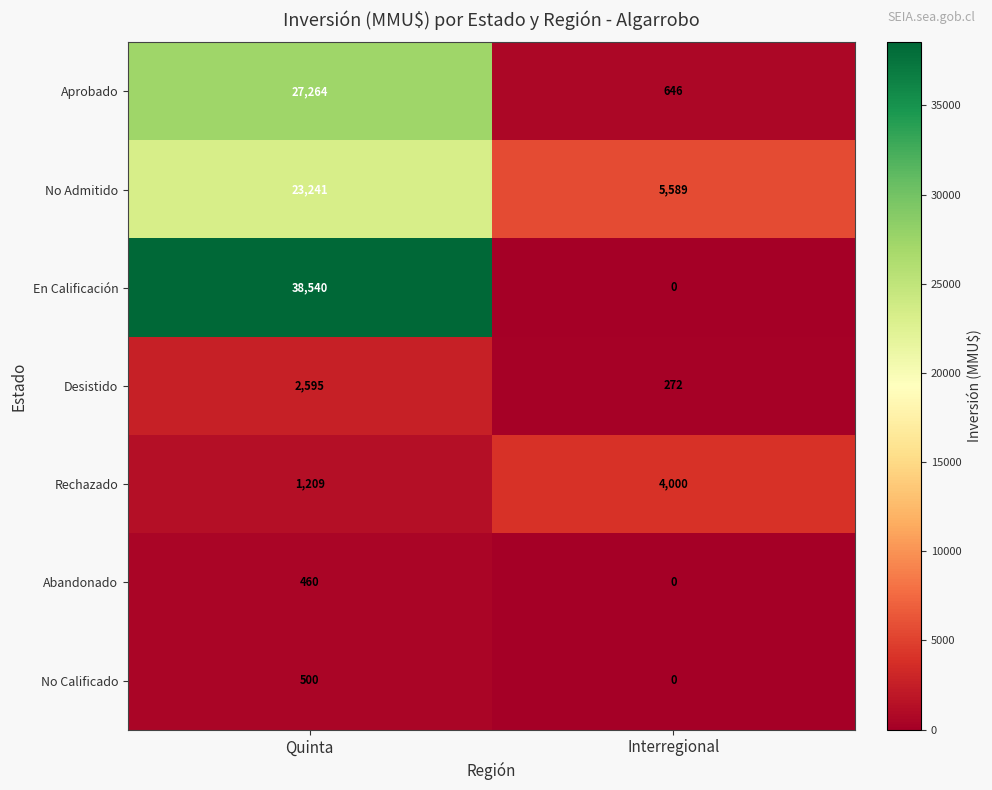

What is the highest value of the Rechazado series?

4000